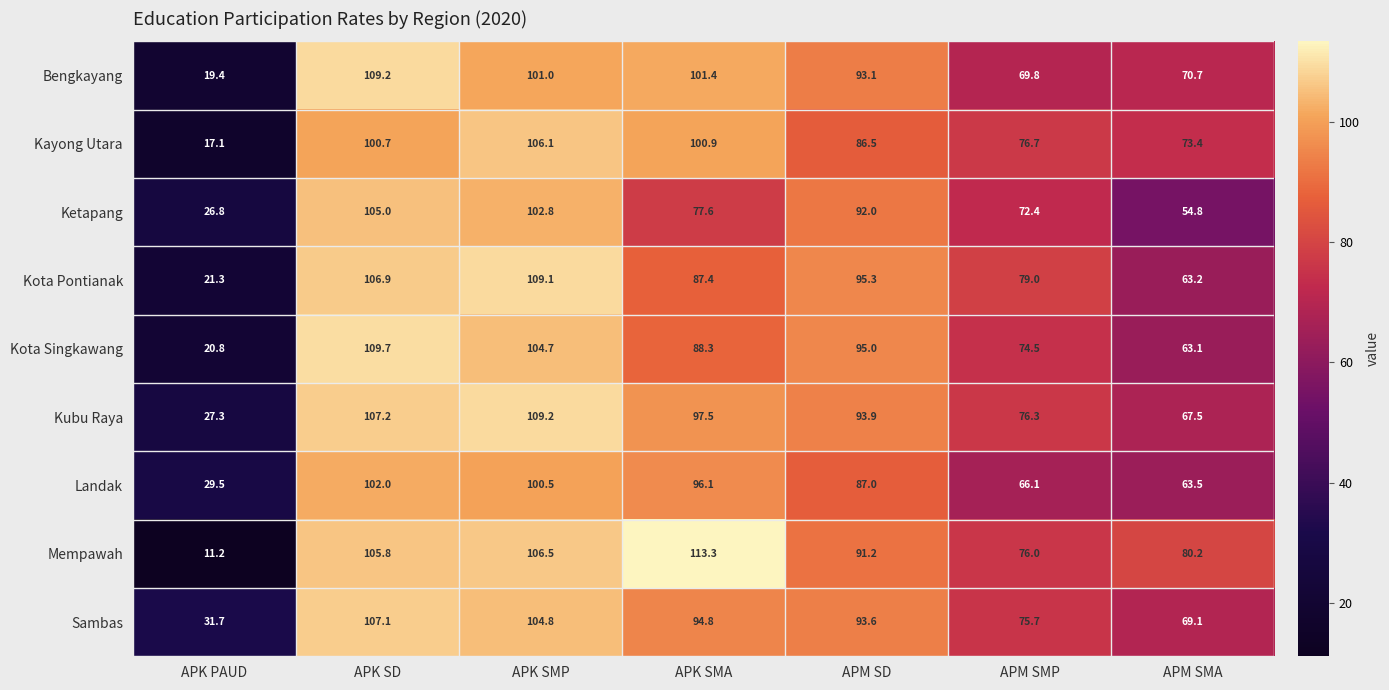

What is the sum of the Kota Pontianak values at APK SMP and APK PAUD?

130.4